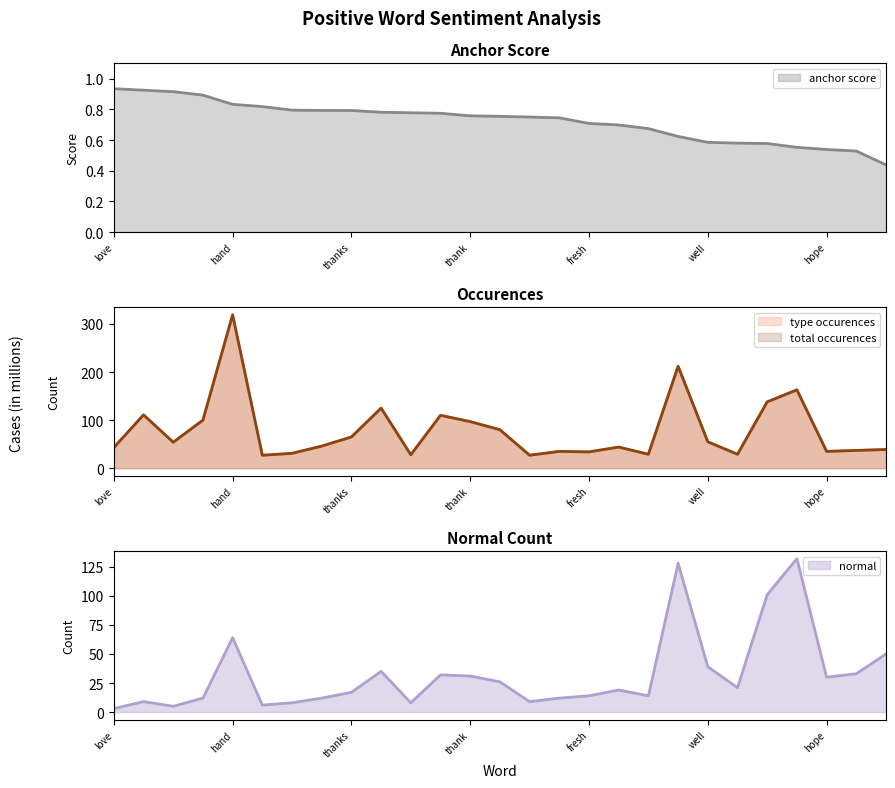

What is the difference between the highest and lowest values at free?

110.1